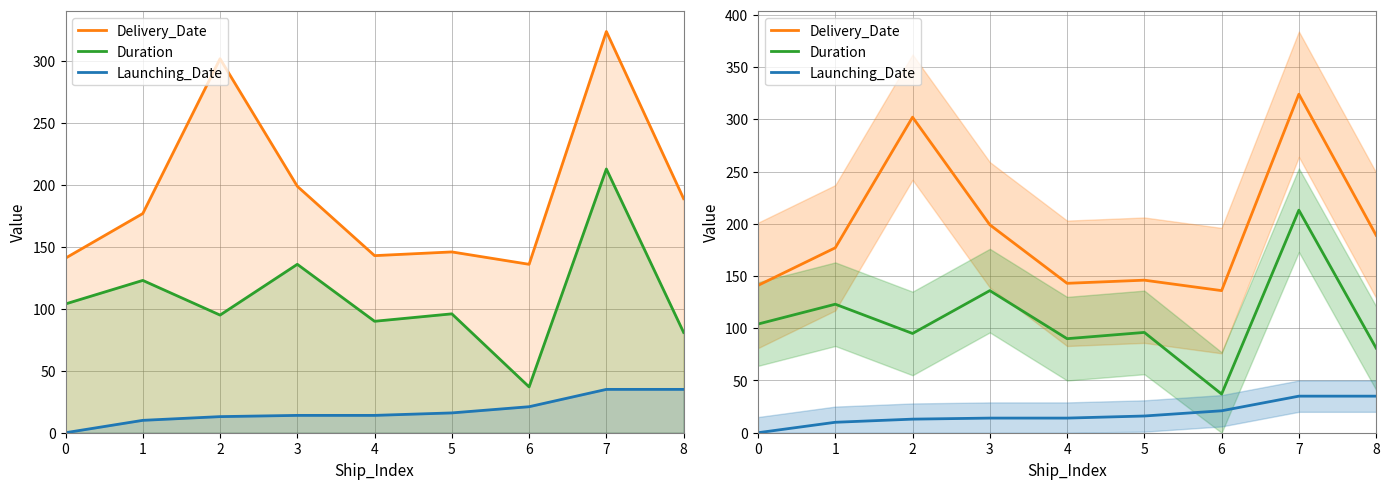

The value of Launching_Date at 8 is 35. True or false?

True